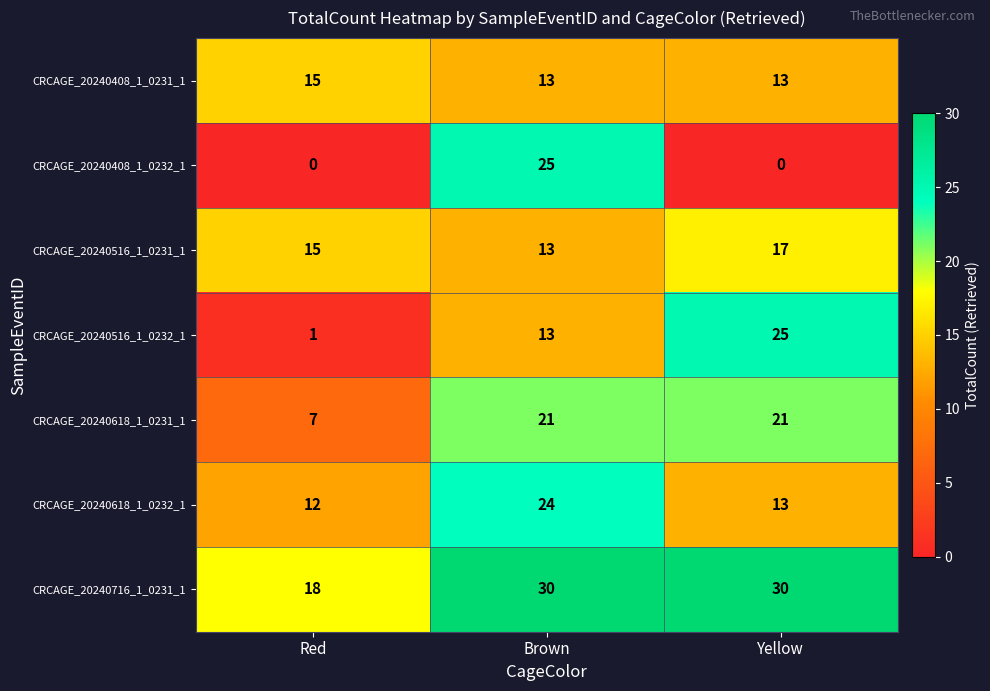

What is the difference between the CRCAGE_20240618_1_0232_1 values at Brown and Yellow?

11